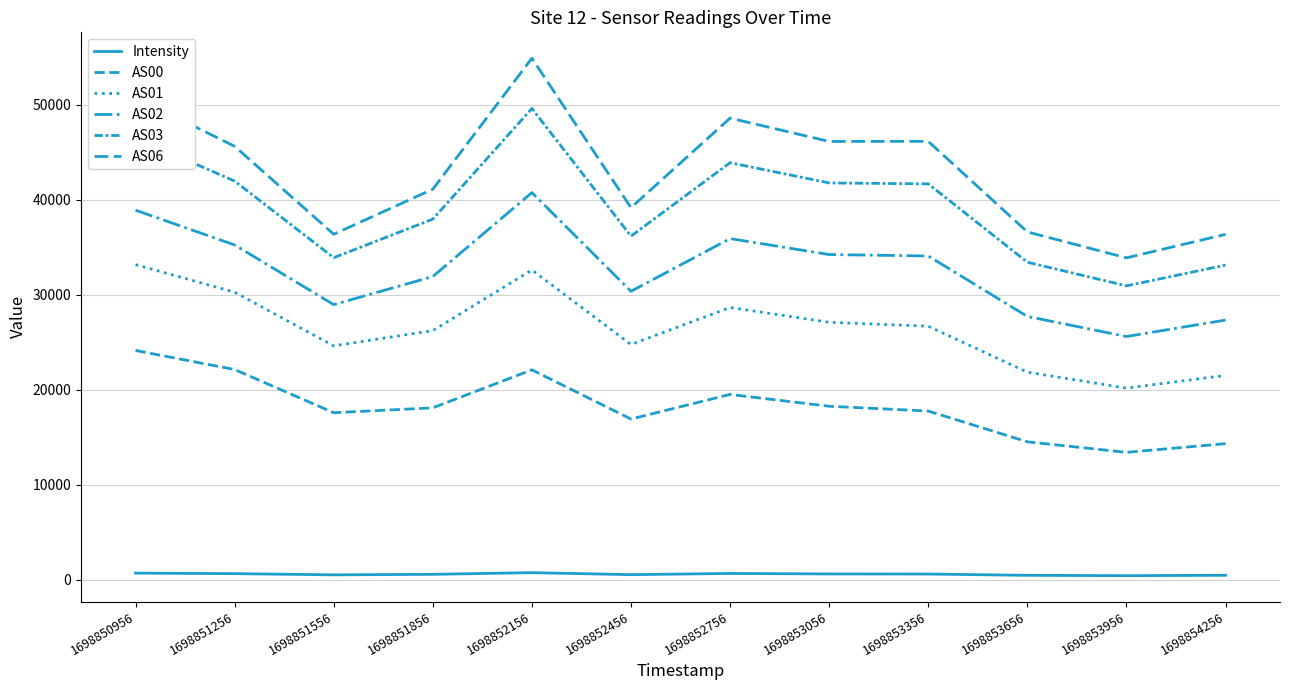

At which category does the chart reach its minimum across all series?

1698853956